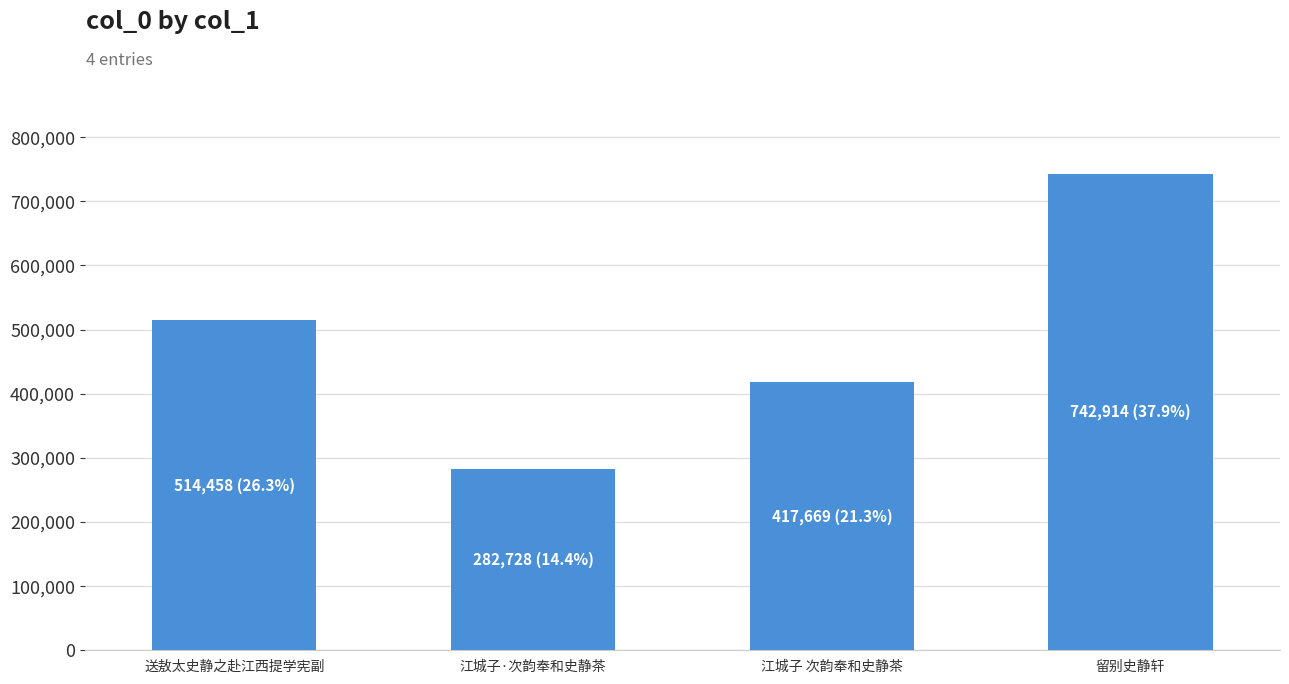

Is it true that the value at 江城子 次韵奉和史静茶 is 417669?

True